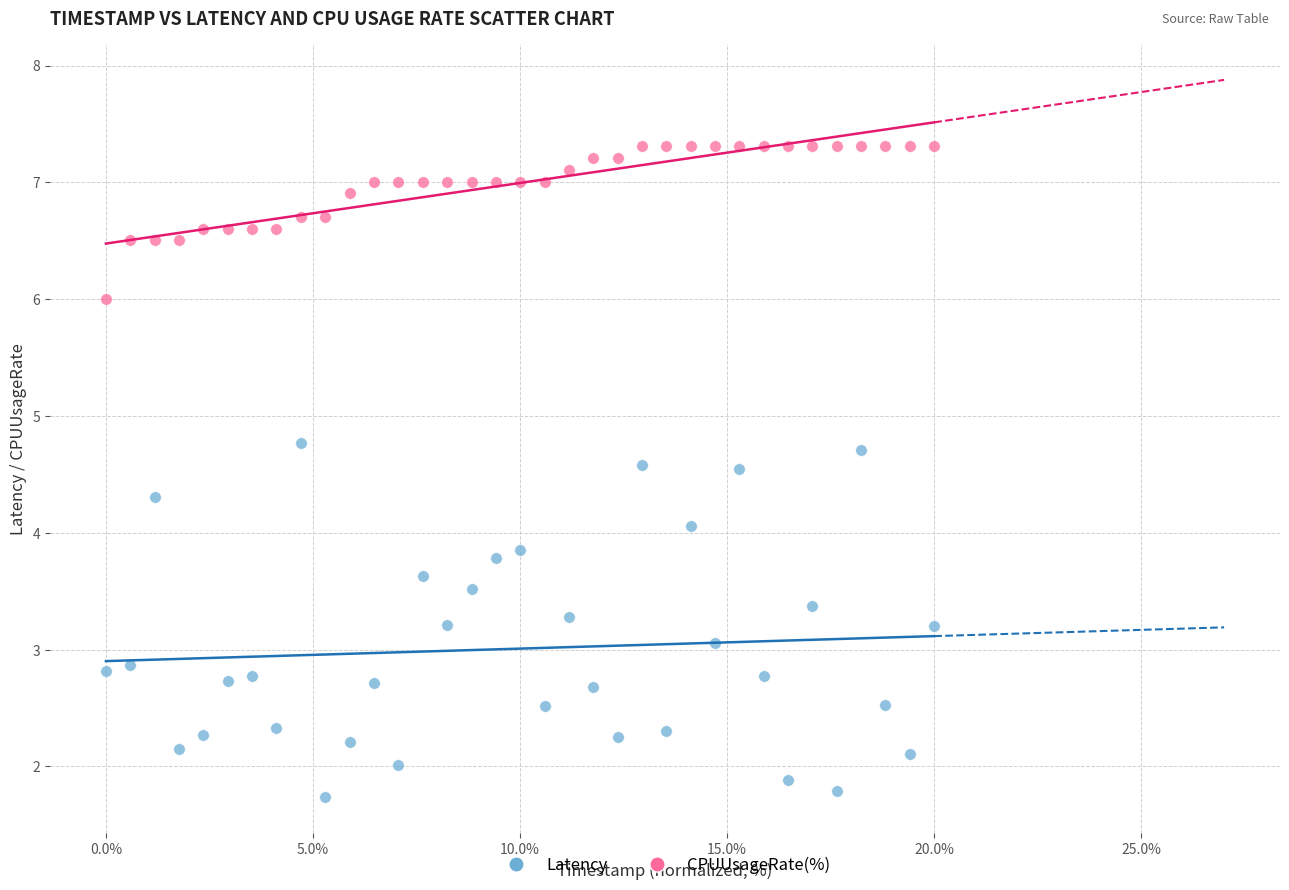

Across all data points, what is the range of X values (max minus min)?

20.0